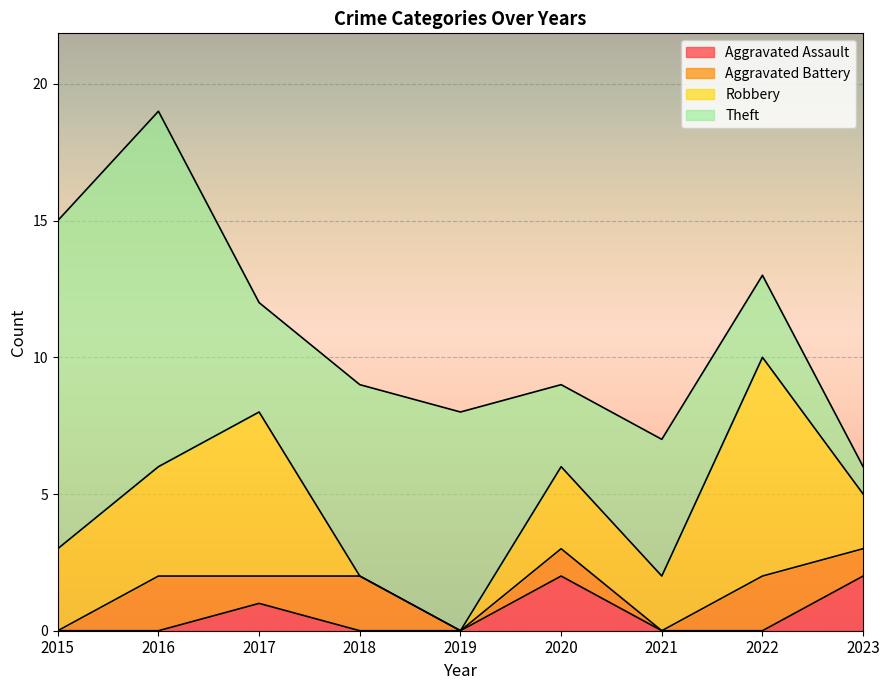

The Theft series shows 14 at 2019. True or false?

False